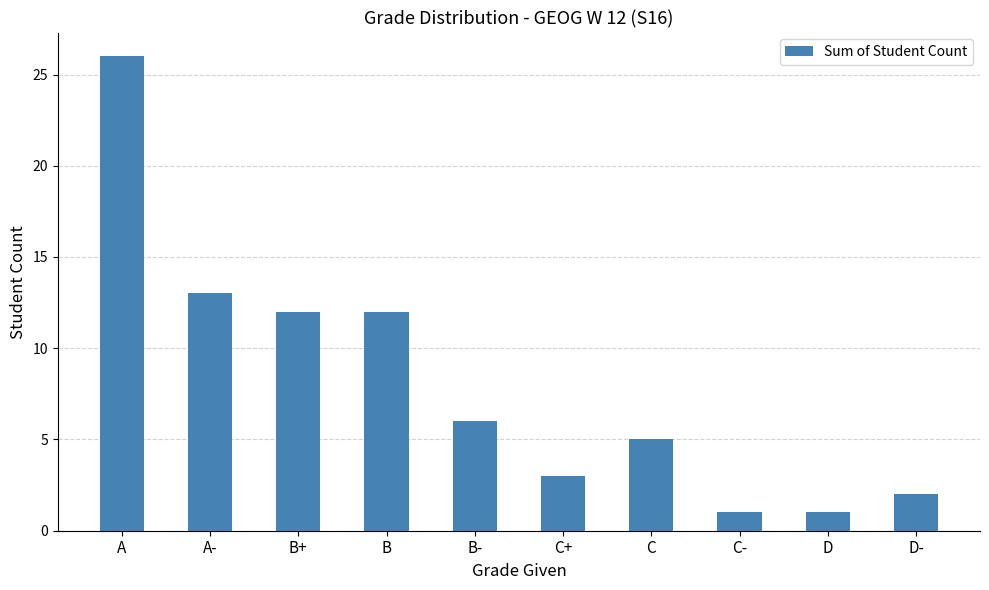

What is the label of the 2nd bar from the right?

D